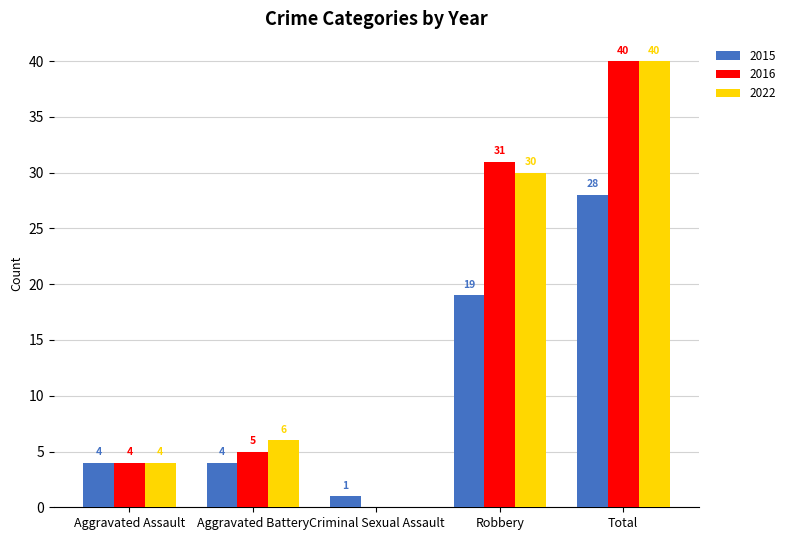

What is the average value of the 2022 series?

16